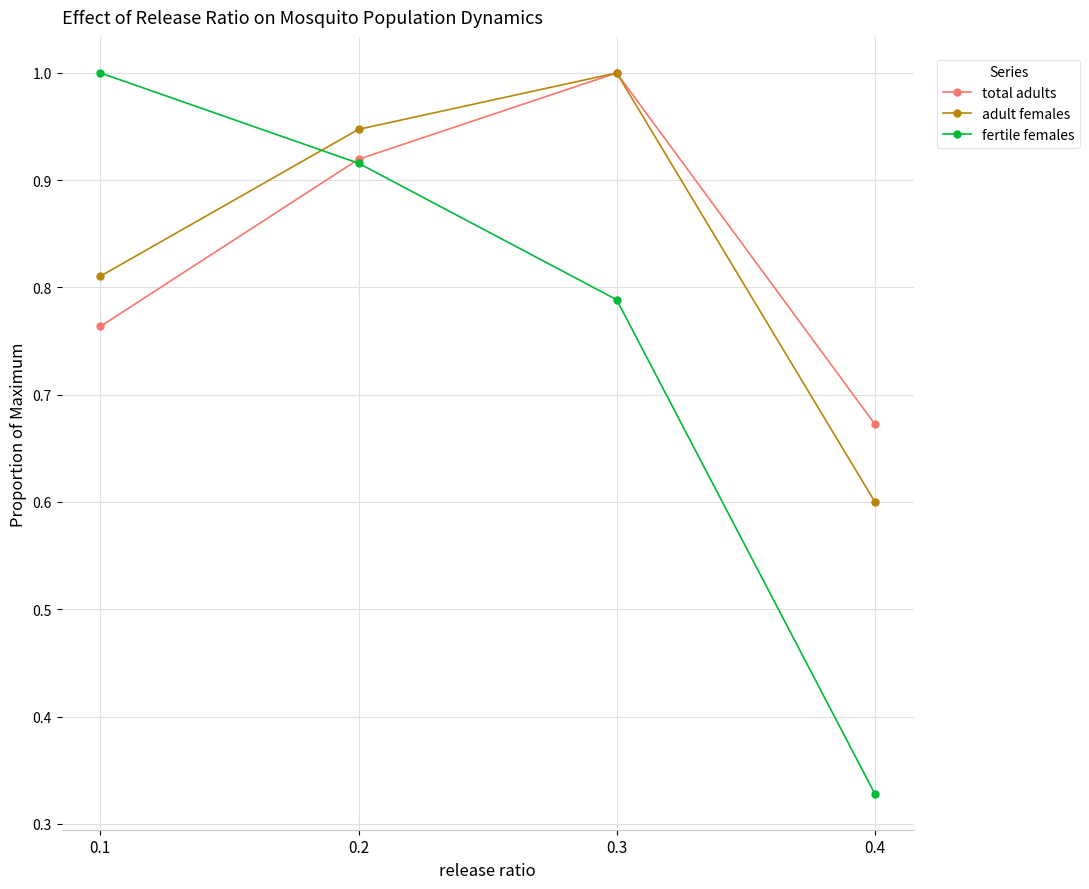

How many adult females values are between 0 and 1?

4